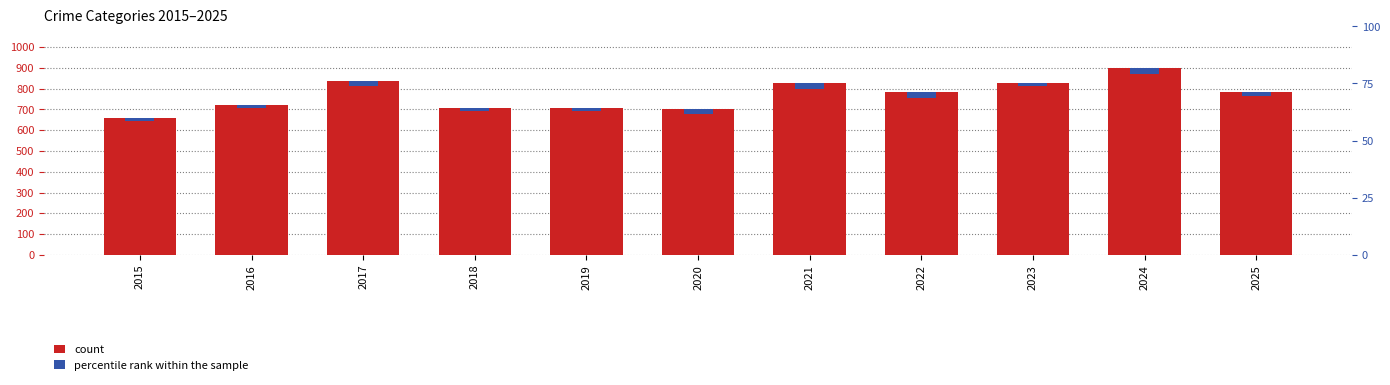

At 2021, list the series in order from smallest to largest.

percentile rank within the sample, count